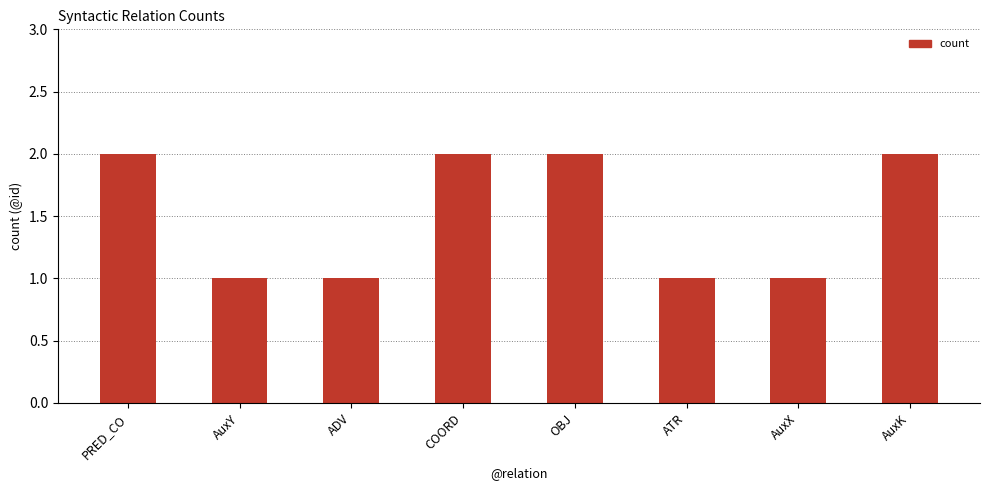

True or false: the data shows 3 at OBJ.

False